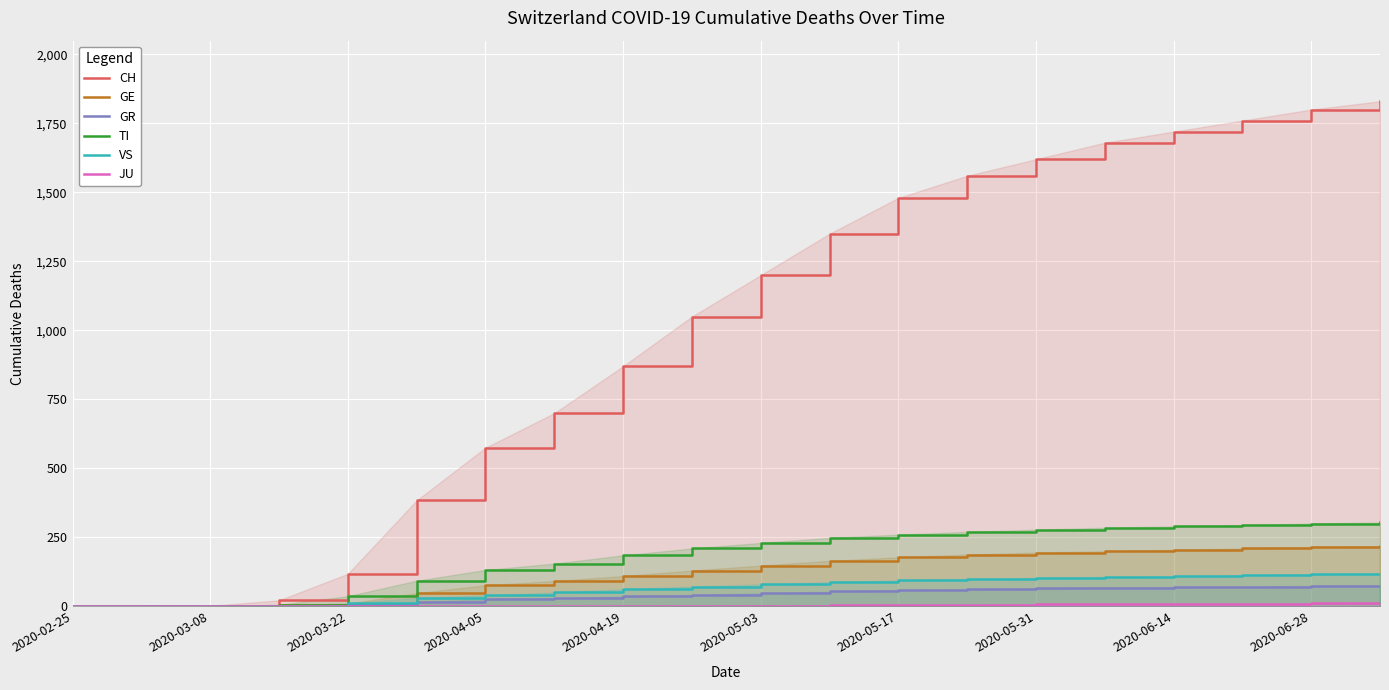

Which category has the lowest value across all series?

2020-02-25